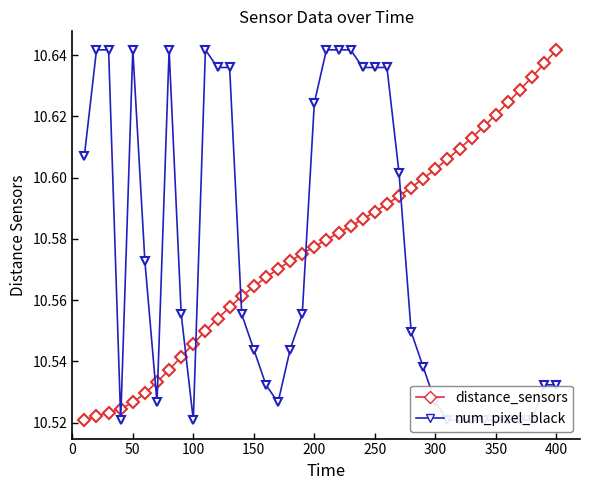

What is the difference between the second highest and second lowest values in the distance_sensors series?

0.1